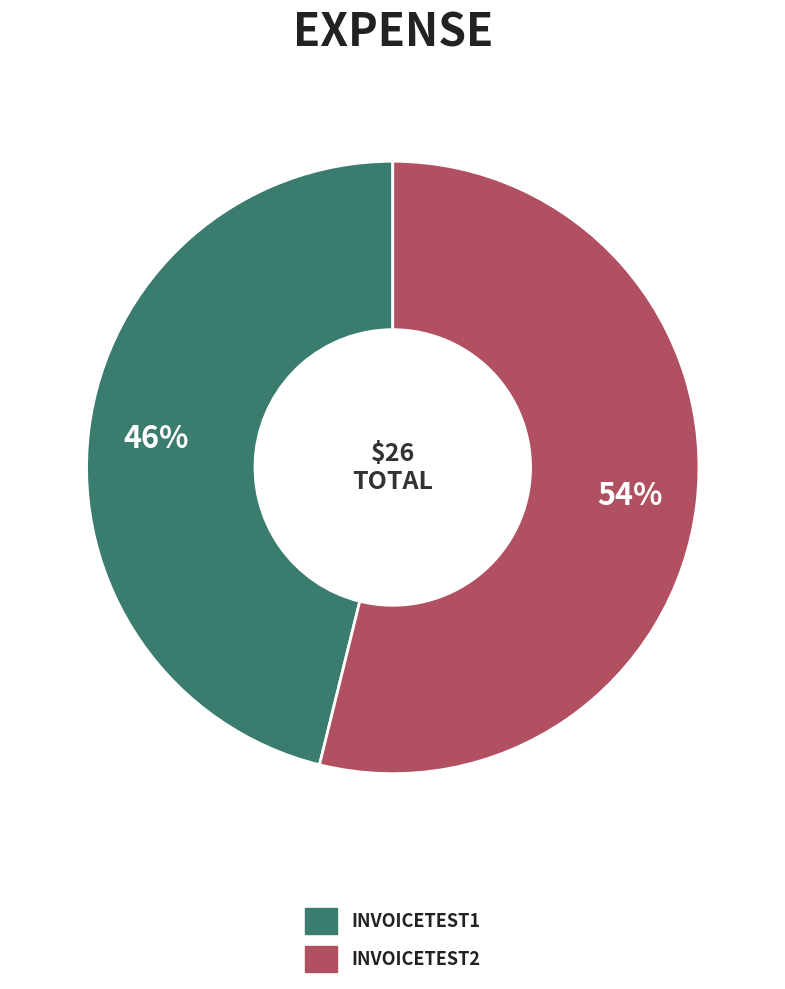

To the nearest percent, what is the difference between the largest and smallest slice percentages?

8%